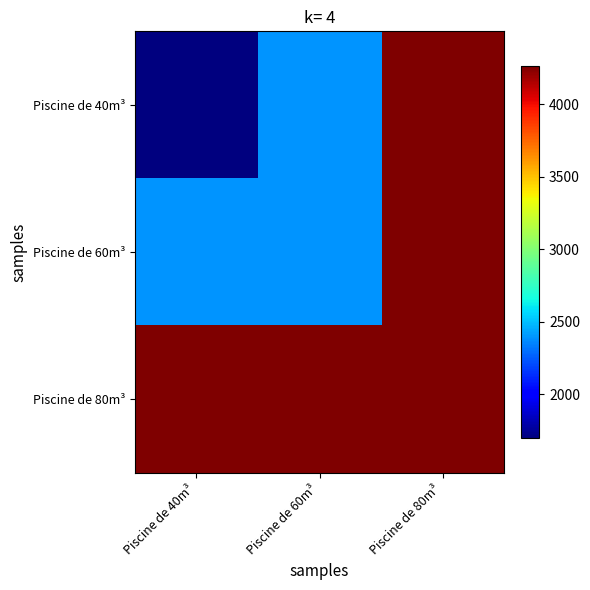

Which series has the largest total across all categories?

Piscine de 80m³